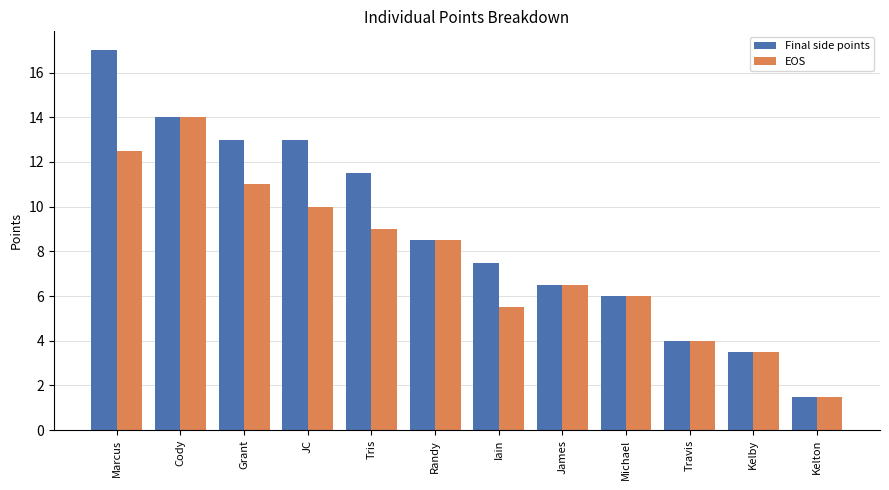

At how many categories does at least one series exceed 7?

7